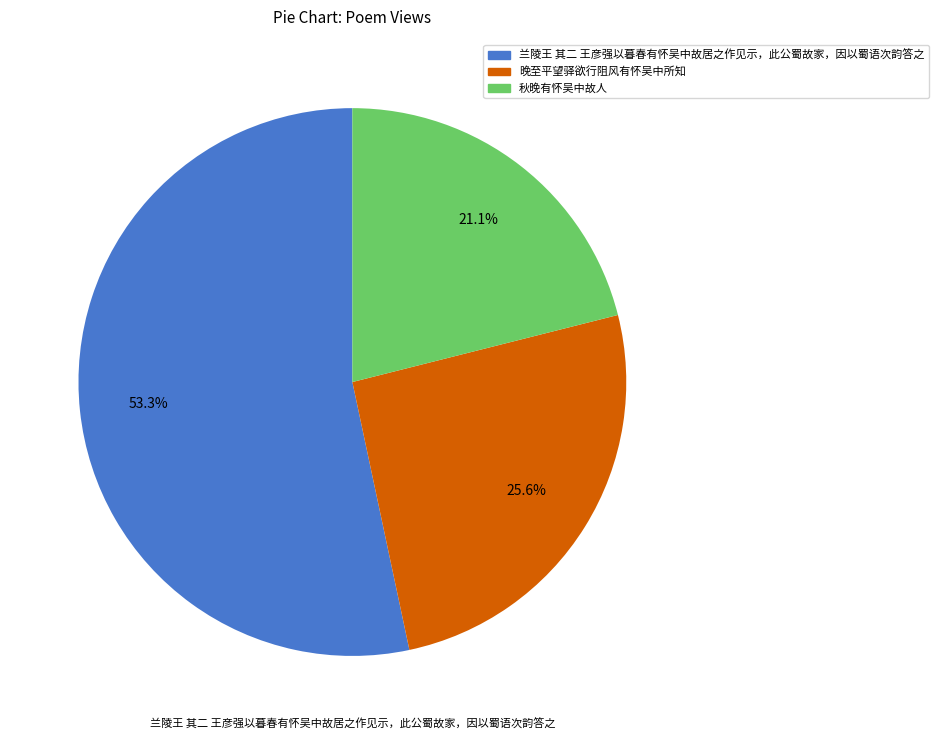

To the nearest percent, what portion does 秋晚有怀吴中故人 represent?

21%